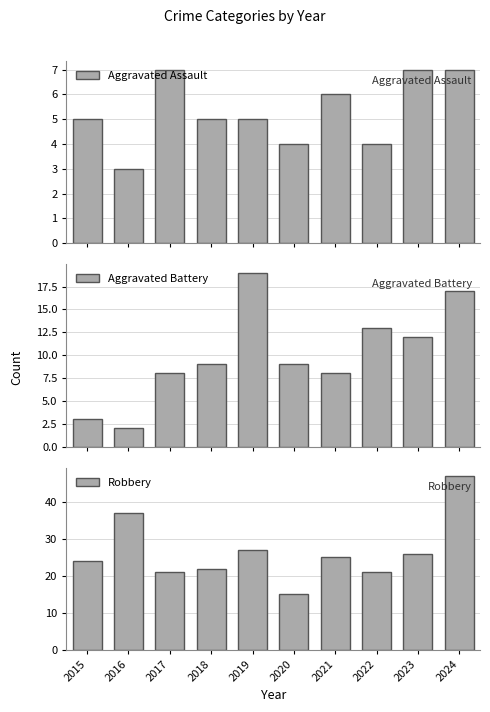

Between 2017 and 2023, which is larger?

2017